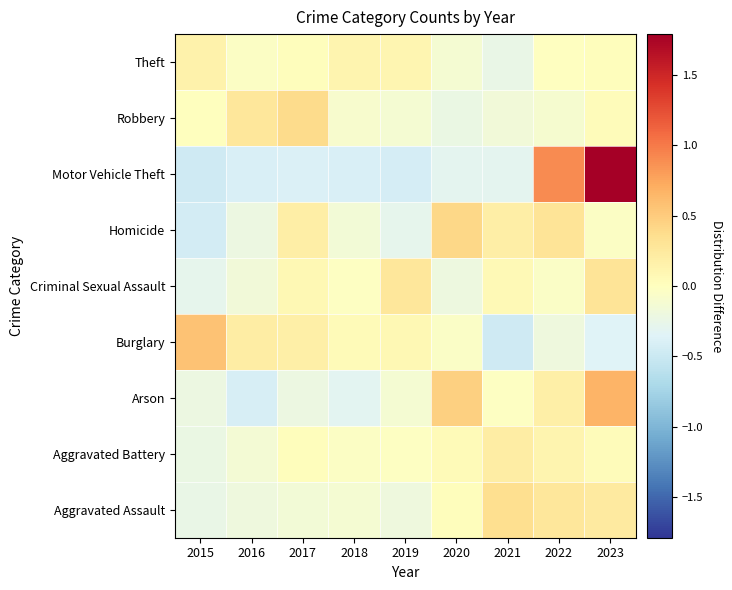

What is the greatest value displayed?

1.8